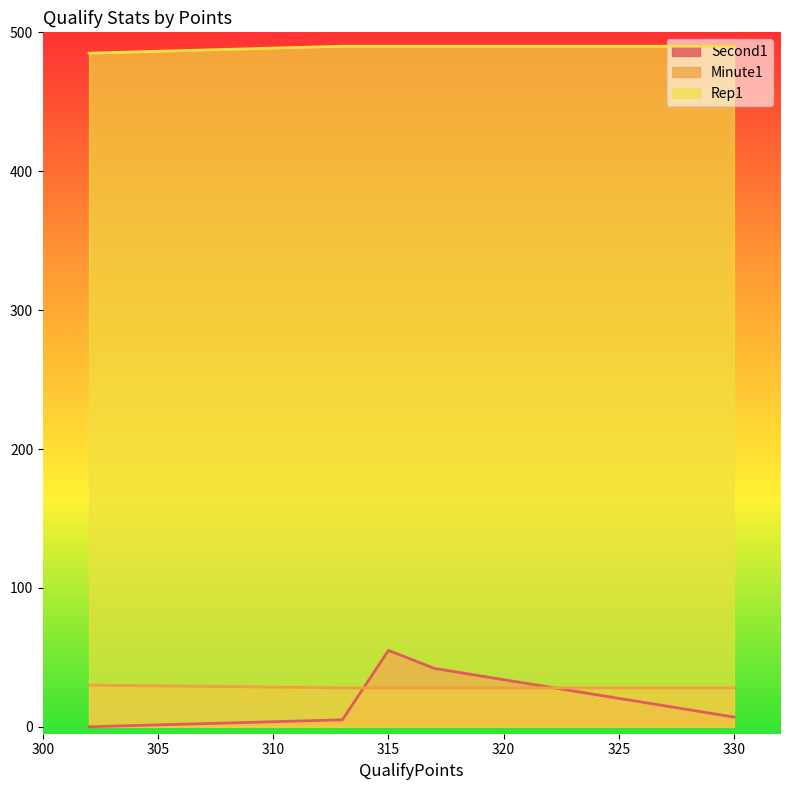

True or false: Second1 has a value of 5 at 313.

True